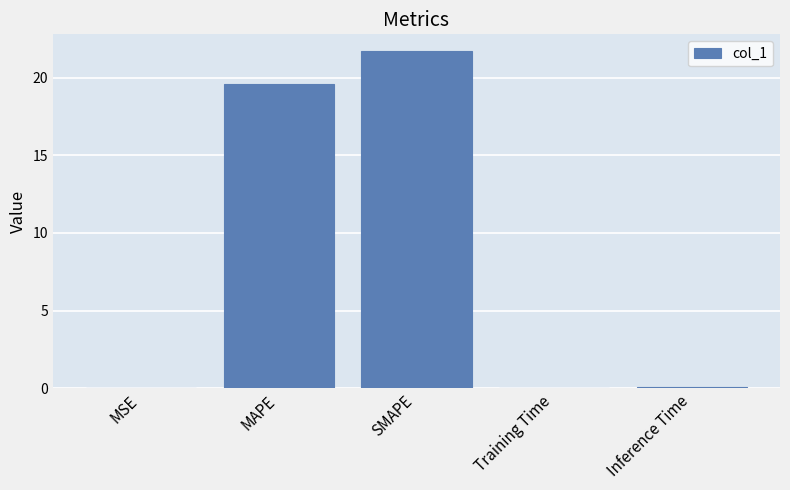

Which has a higher value, SMAPE or MAPE?

SMAPE